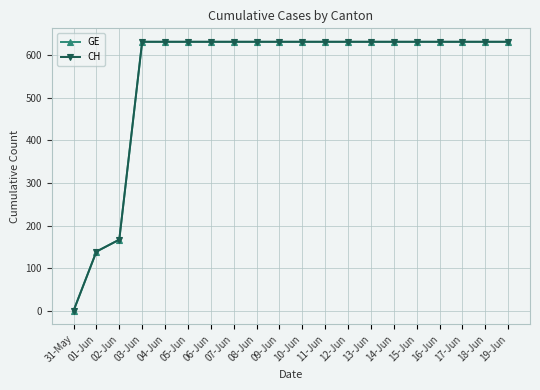

True or false: CH has a value of 631 at 12-Jun.

True